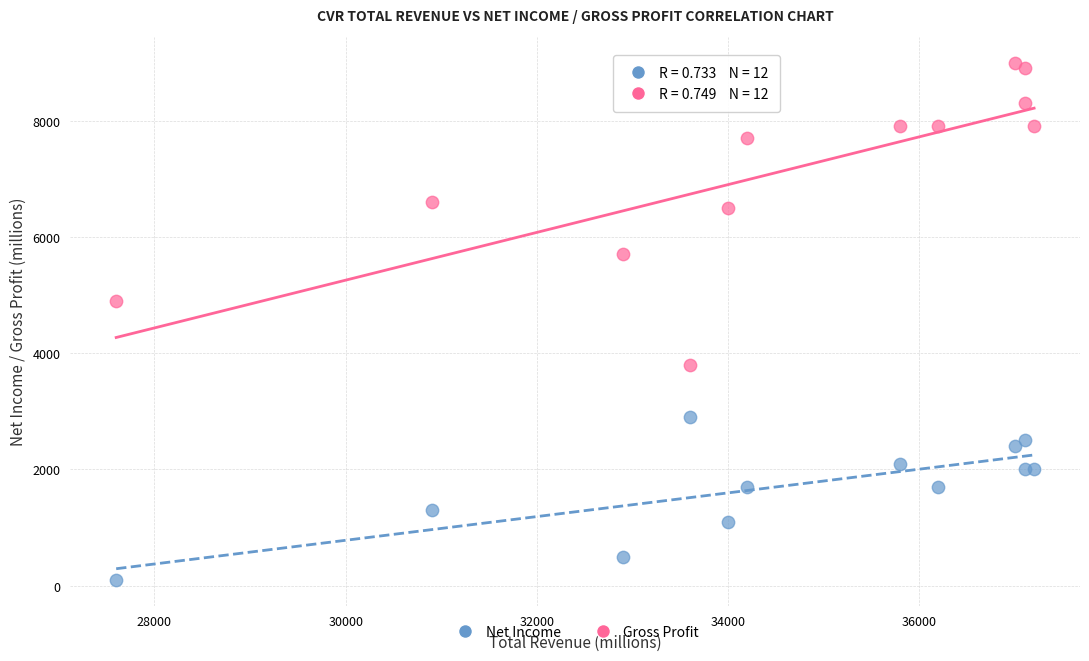

Which series has the largest Y range (max minus min)?

Gross Profit